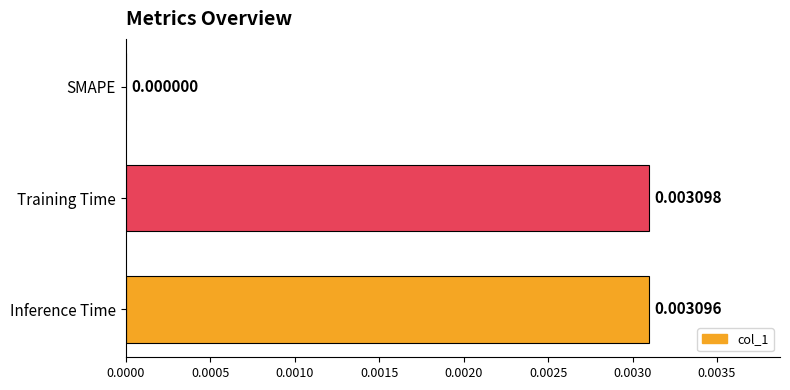

At which category does the chart reach its peak across all series?

Training Time